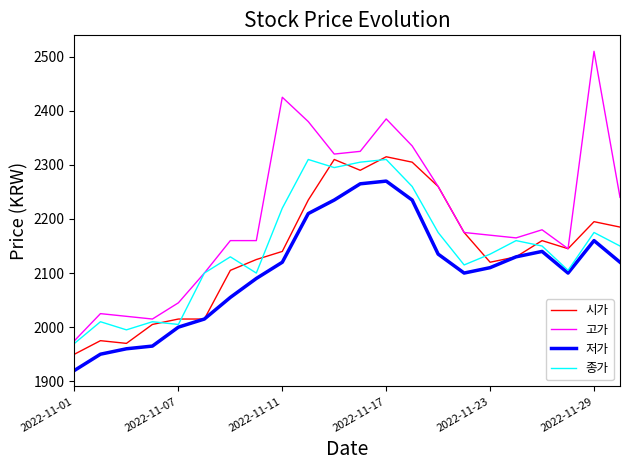

Which series has the widest spread of values?

고가